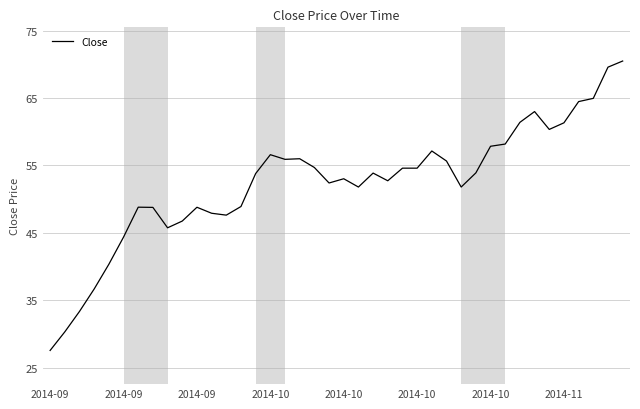

How many distinct data groups are displayed?

1